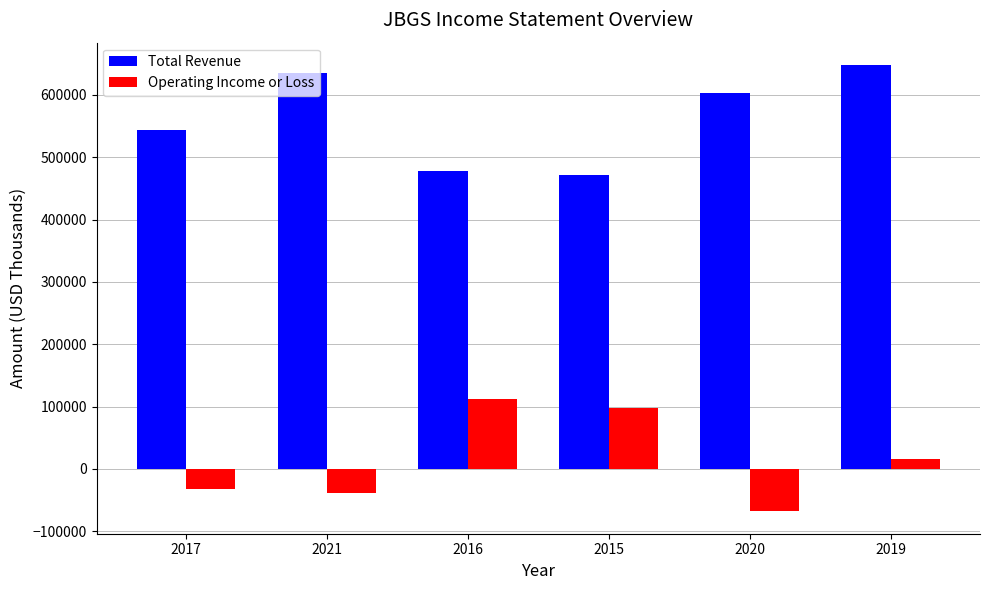

What is the lowest value of the Operating Income or Loss series?

-68100